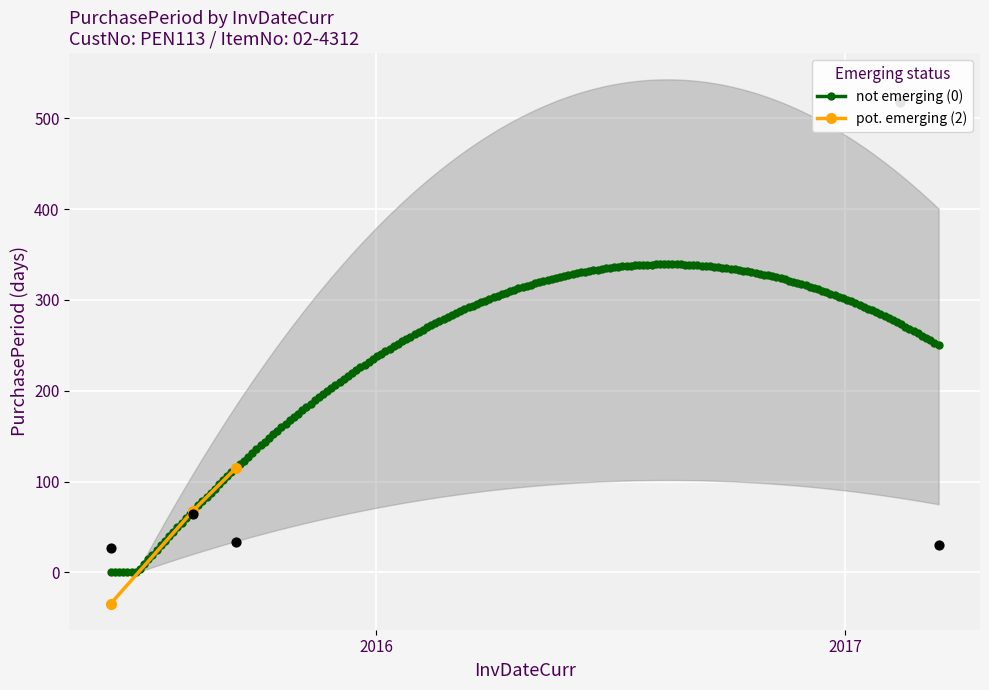

Between 2015-08-11 and 2015-09-14, which is larger?

2015-08-11